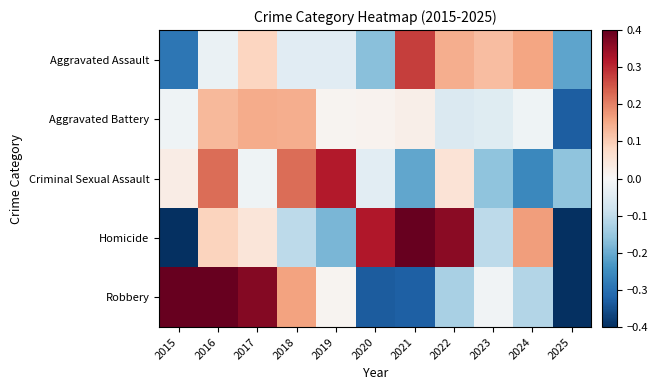

Reading left to right, what are all the values shown in this chart?

Aggravated Assault: 2015=-0.3	2016=-0.0	2017=0.1	2018=-0.0	2019=-0.0	2020=-0.2	2021=0.3	2022=0.1	2023=0.1	2024=0.2	2025=-0.2
Aggravated Battery: 2015=-0.0	2016=0.1	2017=0.1	2018=0.1	2019=0.0	2020=0.0	2021=0.0	2022=-0.1	2023=-0.0	2024=-0.0	2025=-0.3
Criminal Sexual Assault: 2015=0.0	2016=0.2	2017=-0.0	2018=0.2	2019=0.3	2020=-0.0	2021=-0.2	2022=0.1	2023=-0.2	2024=-0.3	2025=-0.2
Homicide: 2015=-0.5	2016=0.1	2017=0.0	2018=-0.1	2019=-0.2	2020=0.3	2021=0.5	2022=0.4	2023=-0.1	2024=0.2	2025=-0.6
Robbery: 2015=0.4	2016=0.5	2017=0.4	2018=0.2	2019=0.0	2020=-0.3	2021=-0.3	2022=-0.1	2023=-0.0	2024=-0.1	2025=-0.5